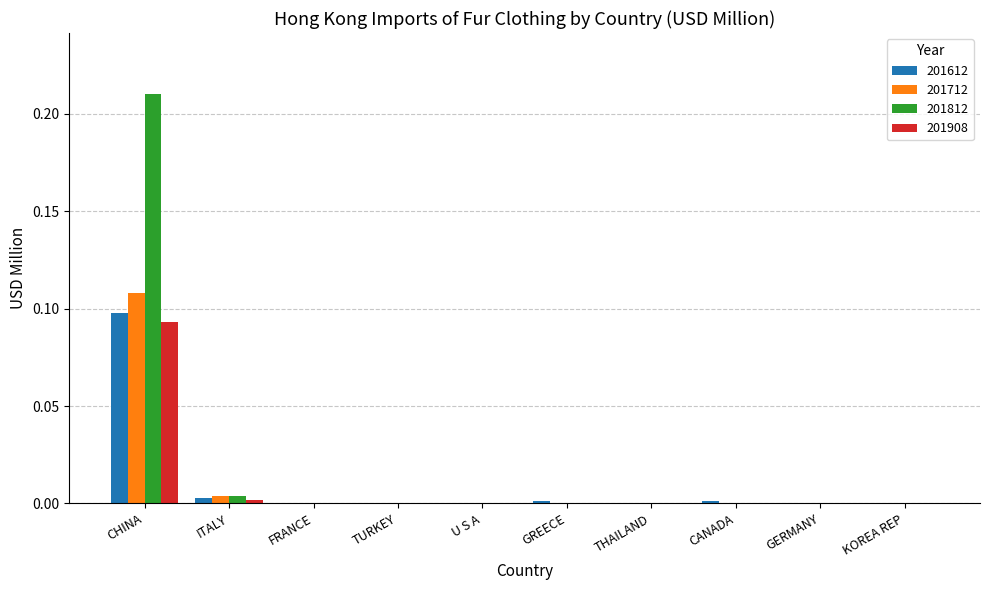

Is the value of 201812 at THAILAND greater than the value of 201712 at ITALY?

No